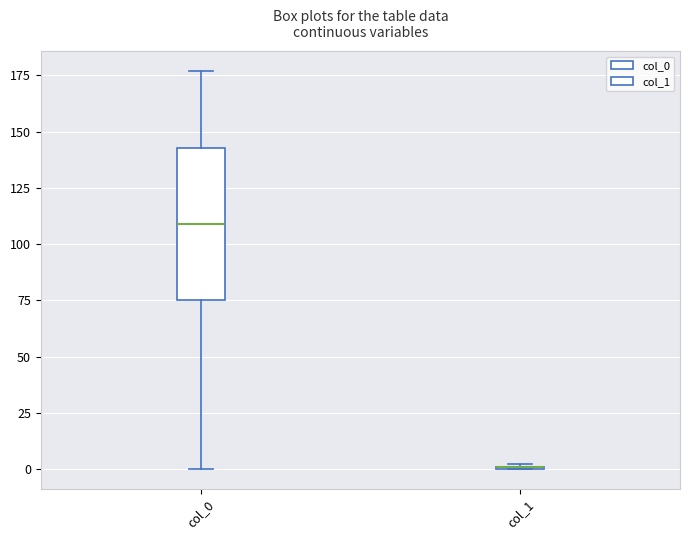

Reading left to right, read every box against the y-axis: the position of its median line, the range the box covers, and the ends of its whiskers. The values are not printed on the chart, so give them approximately, as read against the axis.

col_0: median 110, box 75 to 145, whiskers 0 to 175
col_1: box collapsed to a line at 0, whiskers 0 to 0